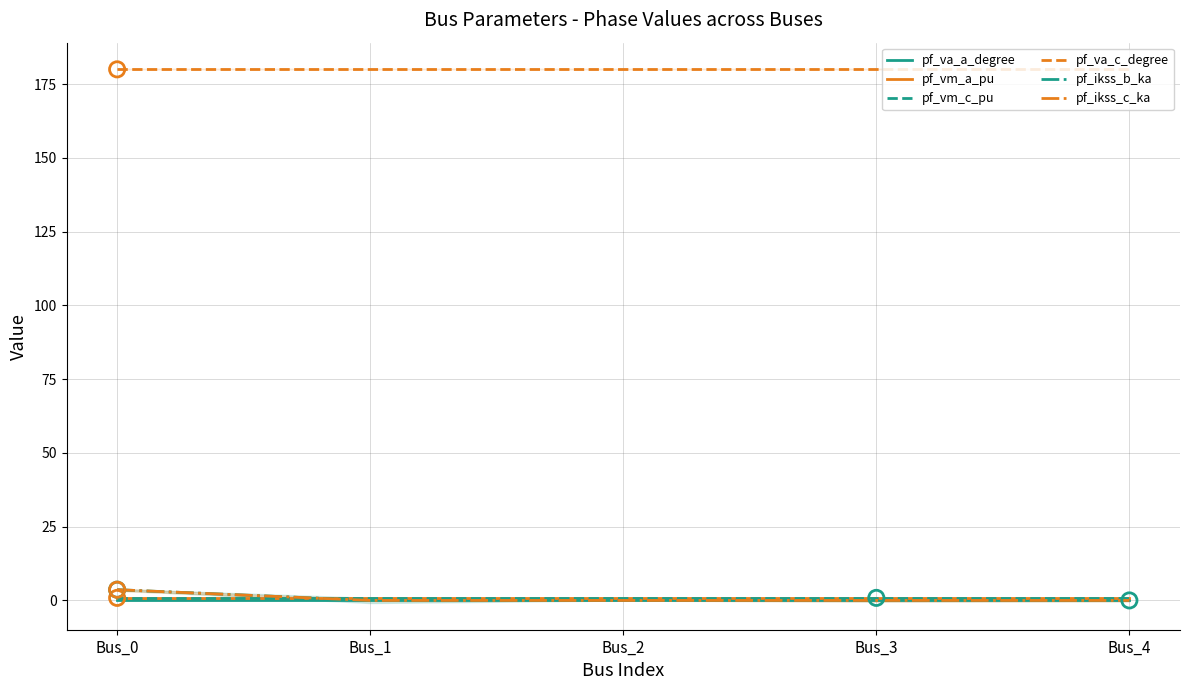

What are all the series names shown in the legend?

pf_va_a_degree, pf_vm_a_pu, pf_vm_c_pu, pf_va_c_degree, pf_ikss_b_ka, pf_ikss_c_ka